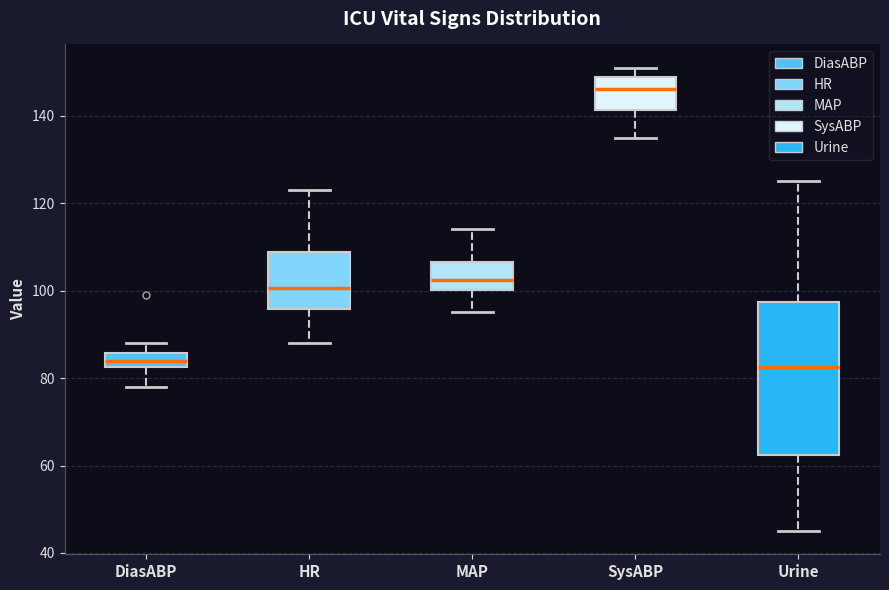

Reading left to right, read every box against the y-axis: the position of its median line, the range the box covers, and the ends of its whiskers. The values are not printed on the chart, so give them approximately, as read against the axis.

DiasABP: median 84, box 82 to 86, whiskers 78 to 88
HR: median 100, box 96 to 108, whiskers 88 to 124
MAP: median 102, box 100 to 106, whiskers 96 to 114
SysABP: median 146, box 142 to 148, whiskers 136 to 152
Urine: median 82, box 62 to 98, whiskers 46 to 126